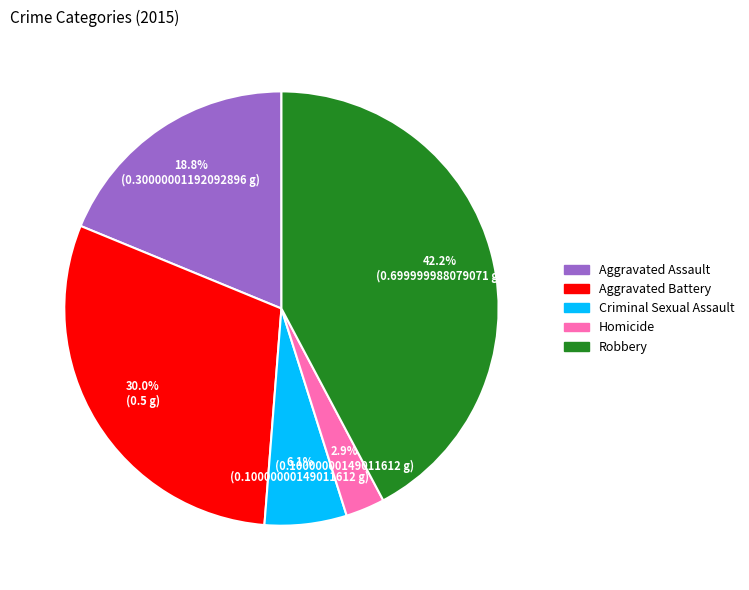

Is there any slice that represents more than half of the pie?

No